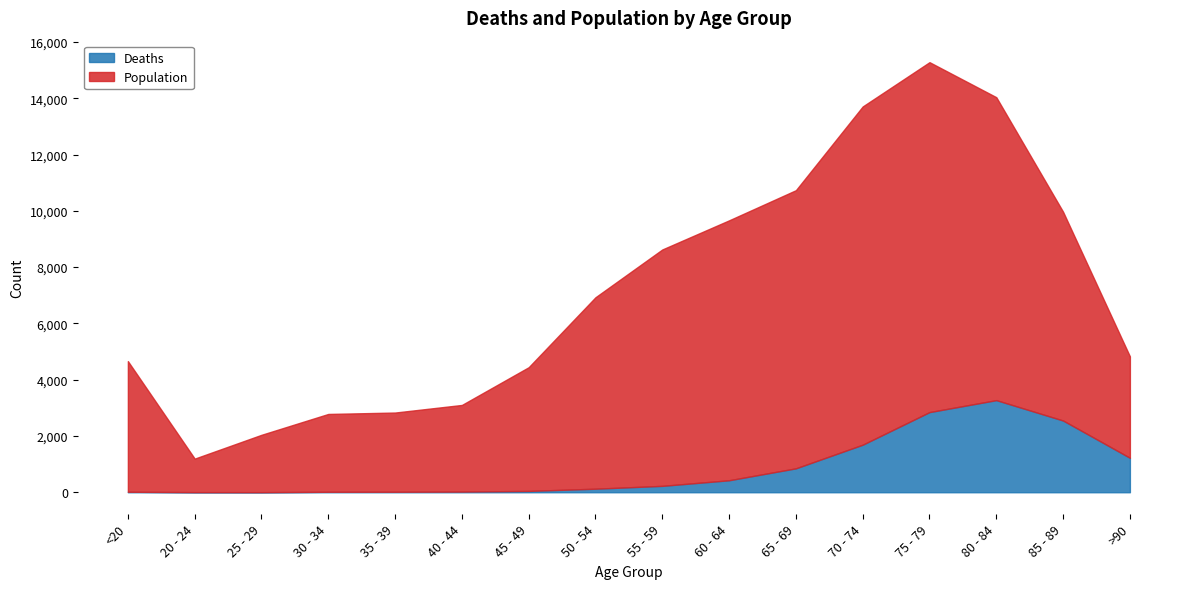

What is the difference between the Deaths values at 40 - 44 and 55 - 59?

203